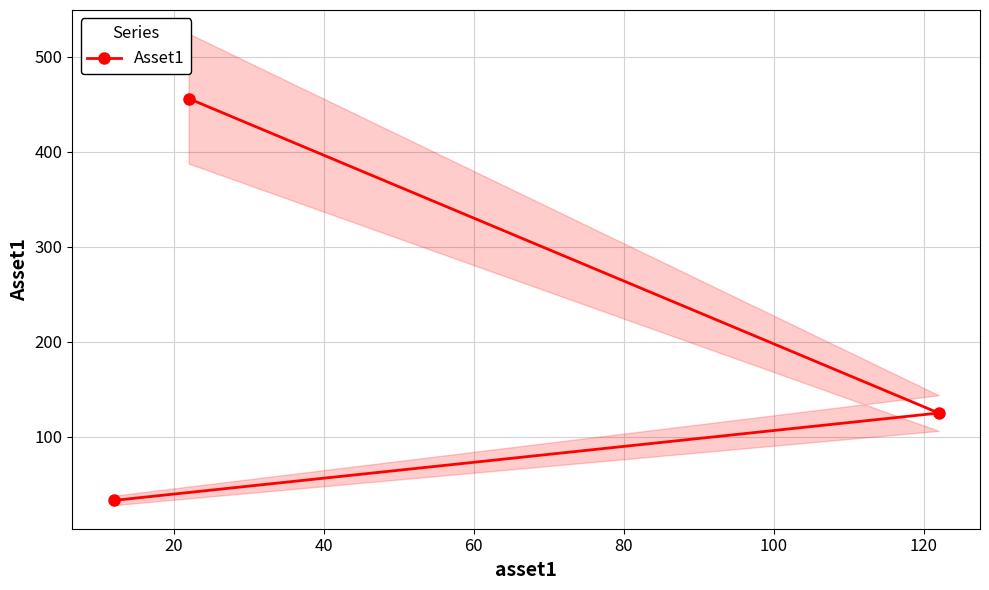

What is the sum of all values?

614